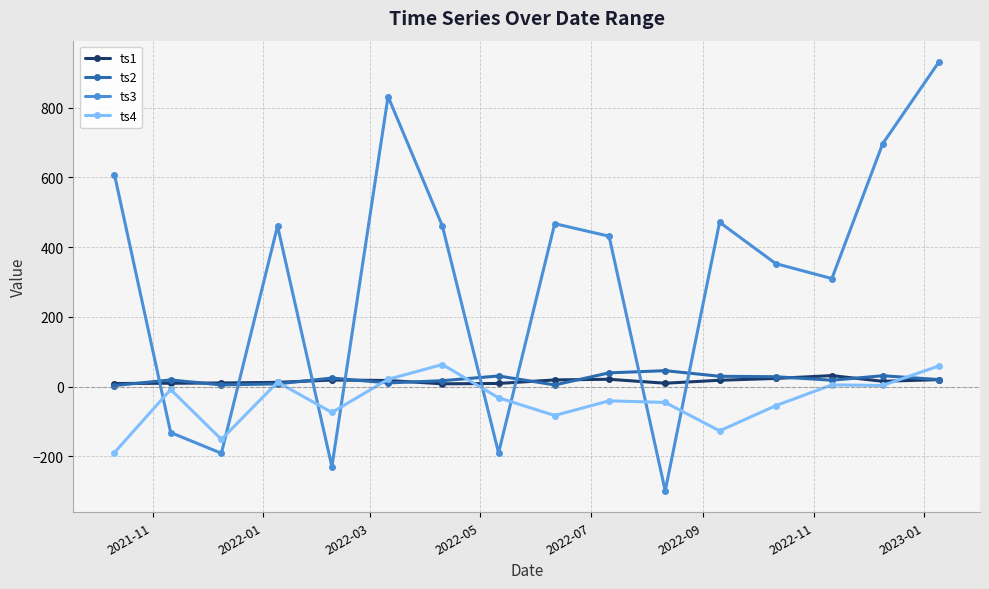

After their last crossing, which series has the higher values: ts2 or ts3?

ts3